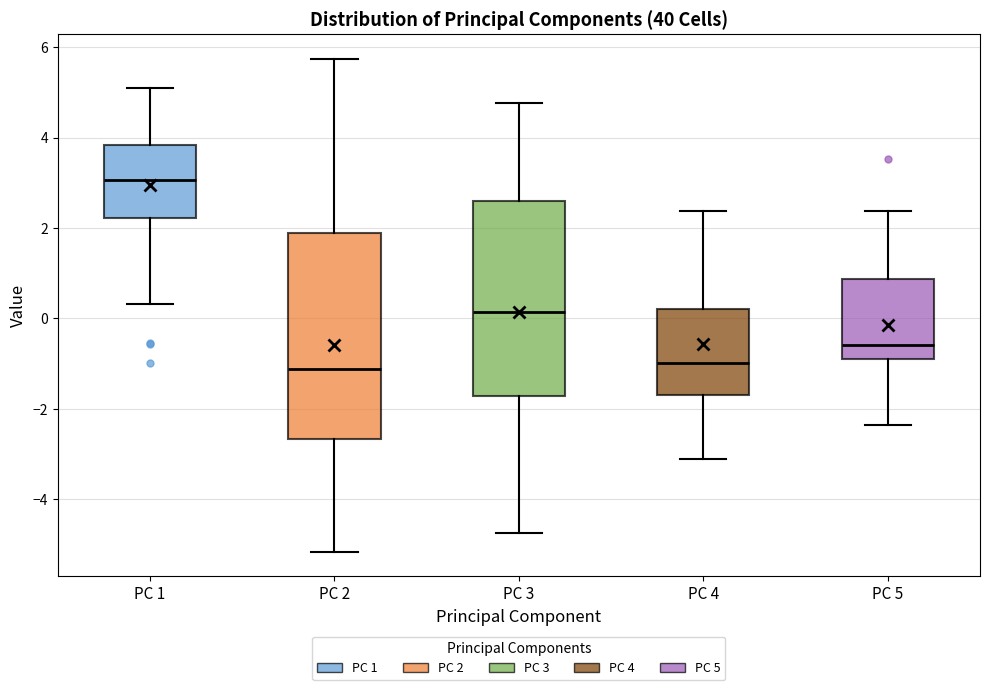

Reading left to right, read every box against the y-axis: the position of its median line, the range the box covers, and the ends of its whiskers. The values are not printed on the chart, so give them approximately, as read against the axis.

PC 1: median 3.0, box 2.2 to 3.8, whiskers 0.4 to 5.0
PC 2: median -1.2, box -2.6 to 1.8, whiskers -5.2 to 5.8
PC 3: median 0.2, box -1.8 to 2.6, whiskers -4.8 to 4.8
PC 4: median -1.0, box -1.8 to 0.2, whiskers -3.2 to 2.4
PC 5: median -0.6, box -0.8 to 0.8, whiskers -2.4 to 2.4